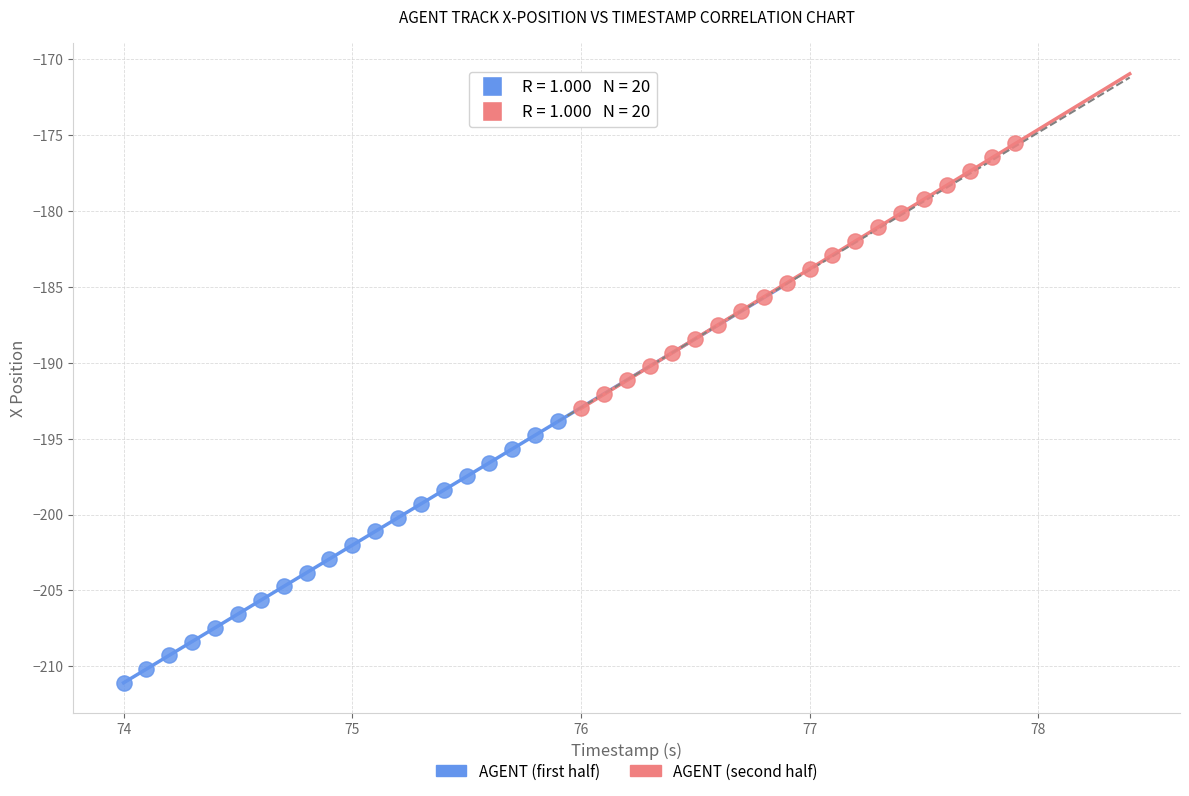

Which series has the largest Y range (max minus min)?

AGENT (second half)